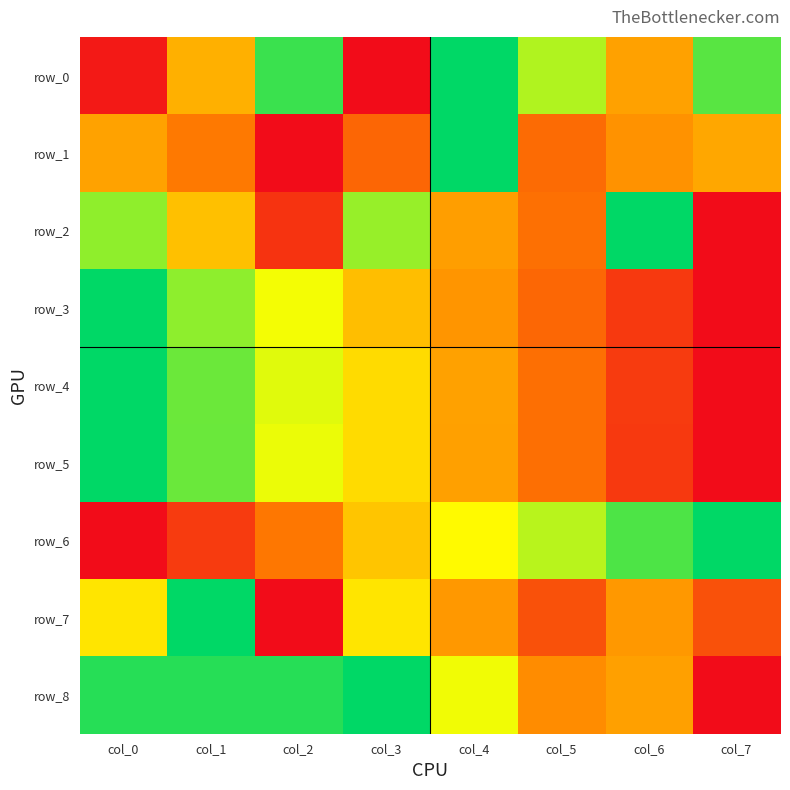

Count the row_1 values in the range 0 to 1.

8